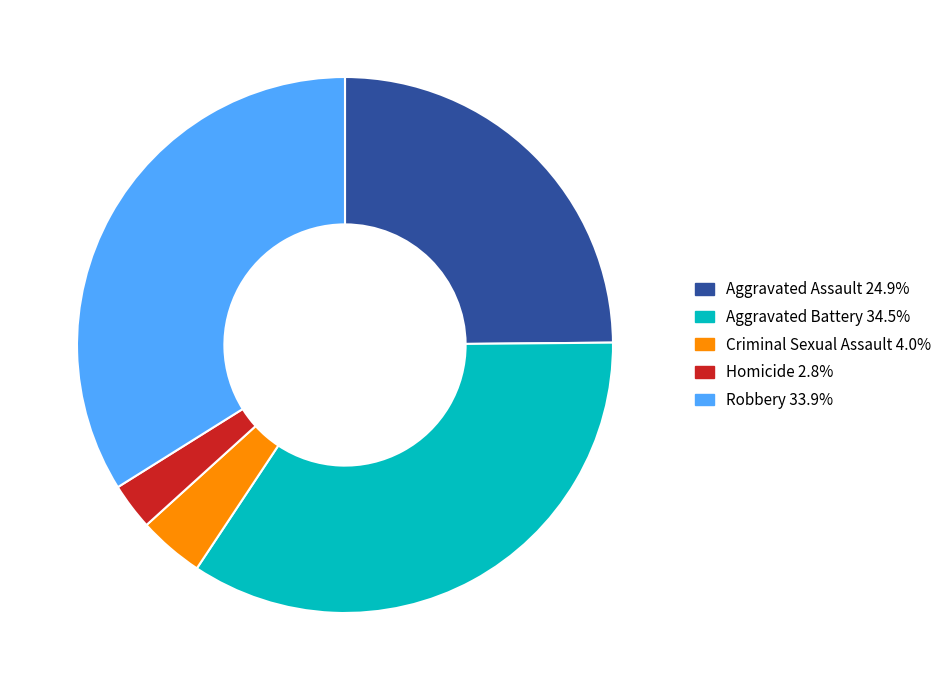

Is there any slice that represents more than half of the pie?

No